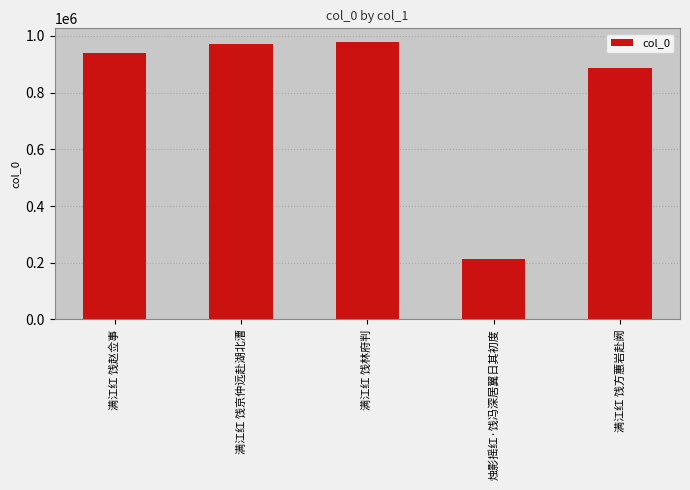

Reading right to left, extract all data points from this chart.

满江红 饯方蕙岩赴阙=887716	烛影摇红·饯冯深居翼日其初度=213103	满江红 饯林府判=977826	满江红 饯京仲远赴湖北漕=970547	满江红 饯赵佥事=940322